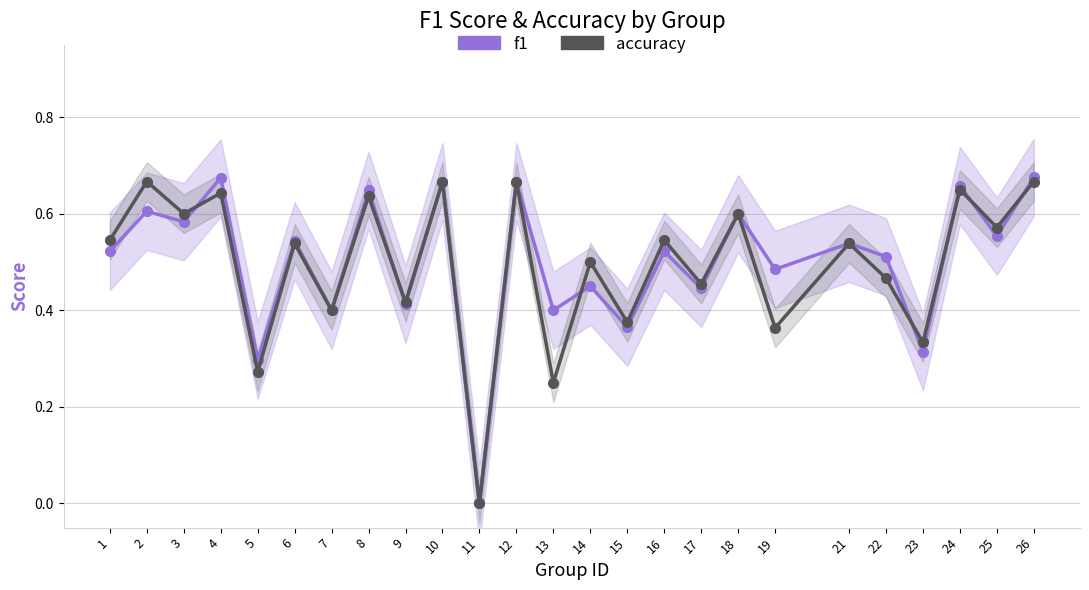

Where do accuracy and f1 first cross each other?

3 and 4